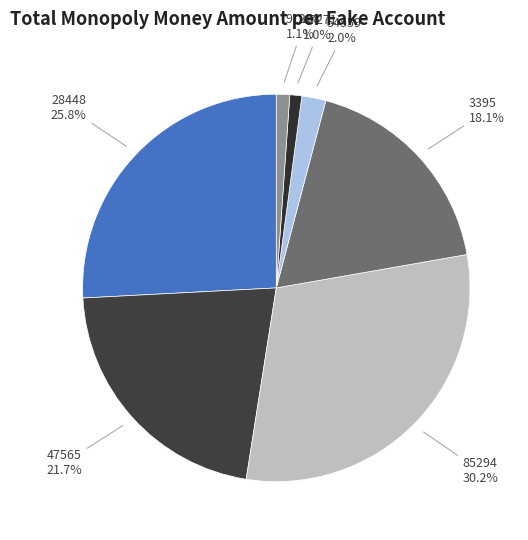

Count the number of slices in the pie.

7